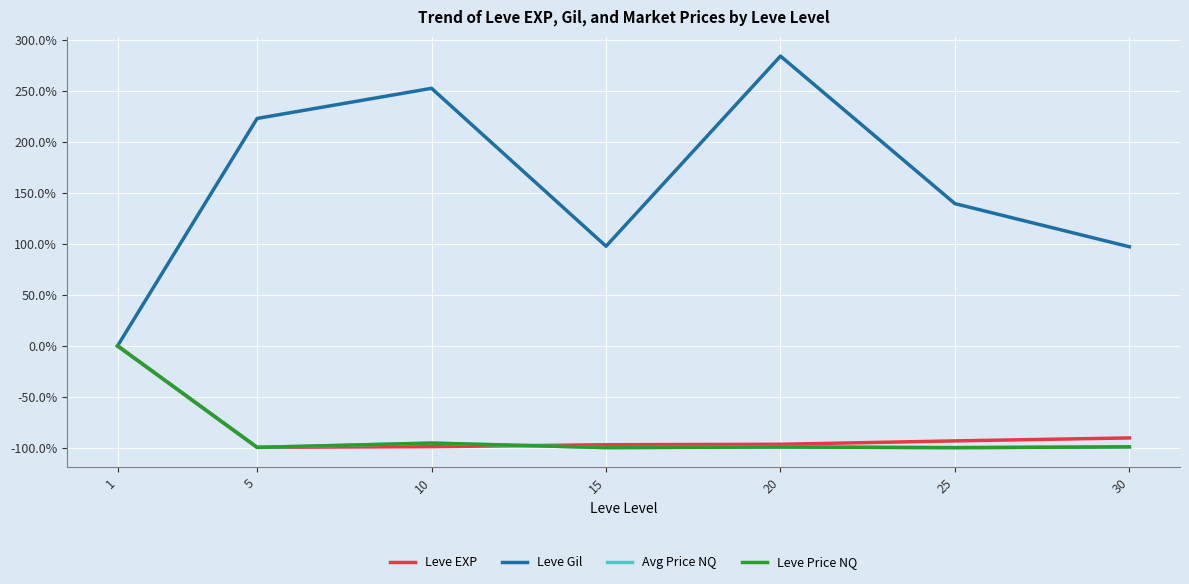

Which category has the highest value in the Leve Gil series?

20